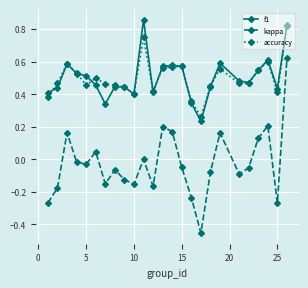

Which series has the widest spread of values?

kappa